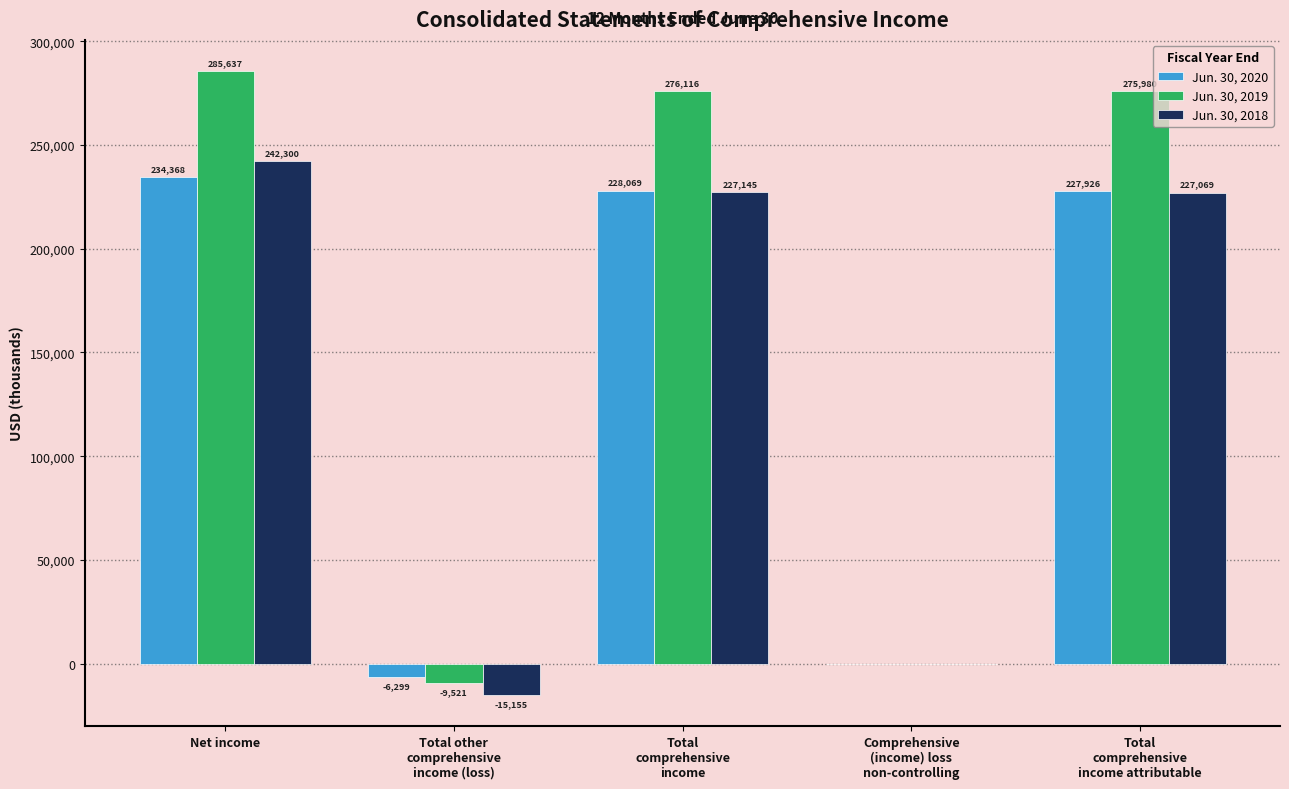

Is the value of Jun. 30, 2018 at Total
comprehensive
income greater than the value of Jun. 30, 2019 at Total other
comprehensive
income (loss)?

Yes